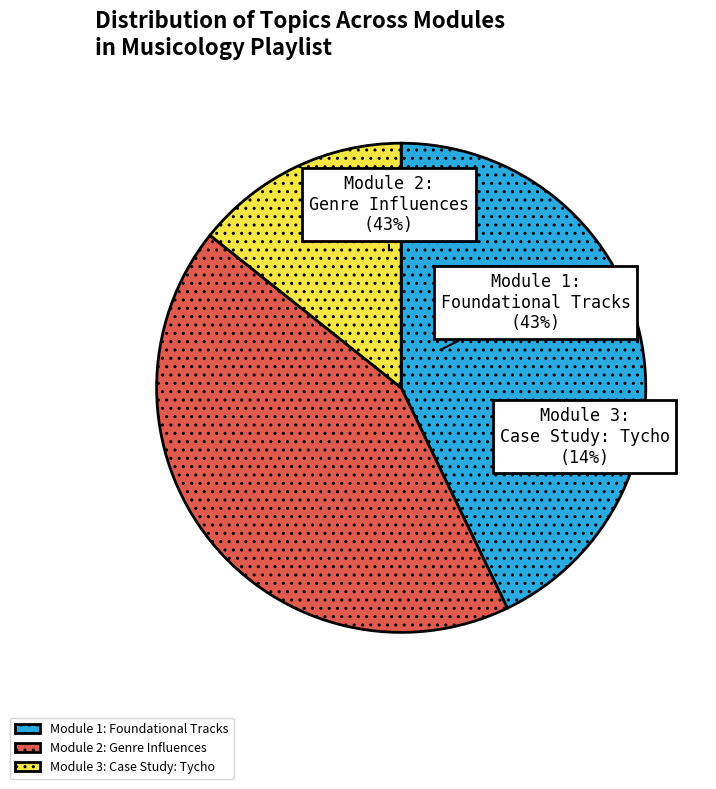

Which slice is the largest?

Module 1: Foundational Tracks